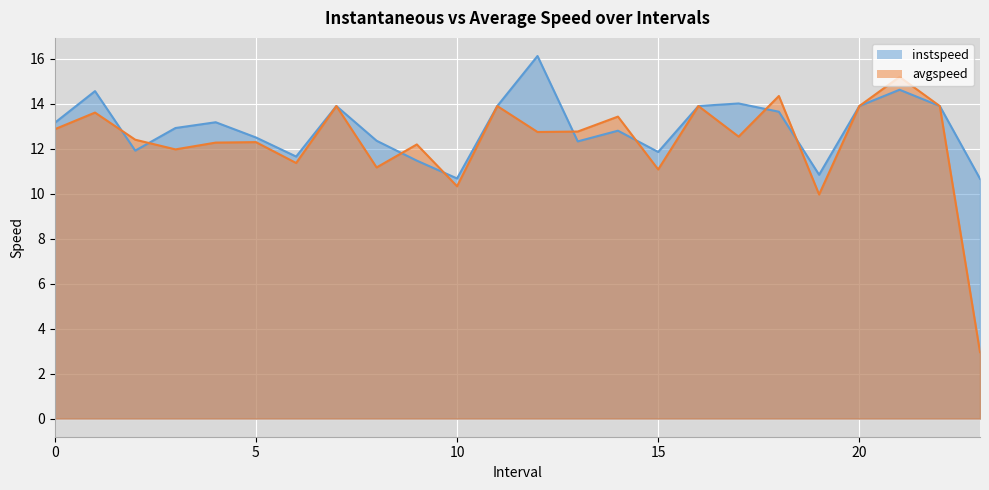

How many times do instspeed and avgspeed cross each other?

8